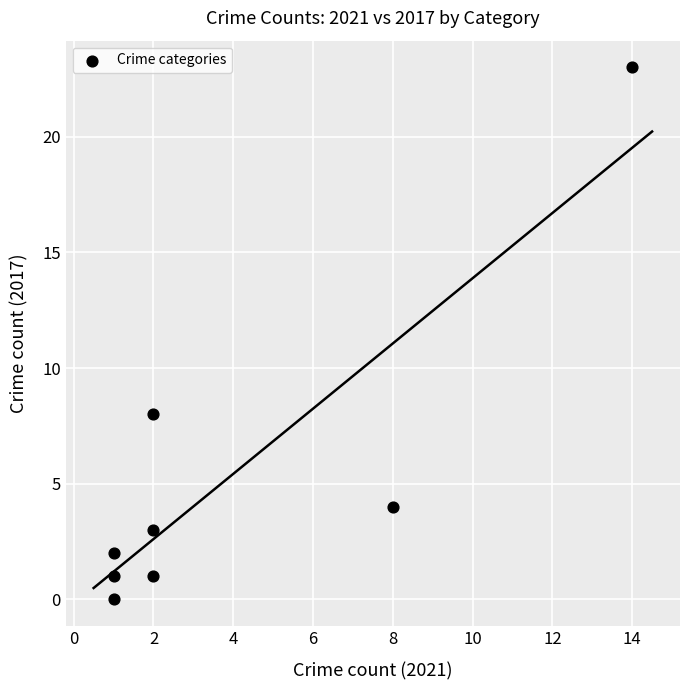

What is the average X value?

4